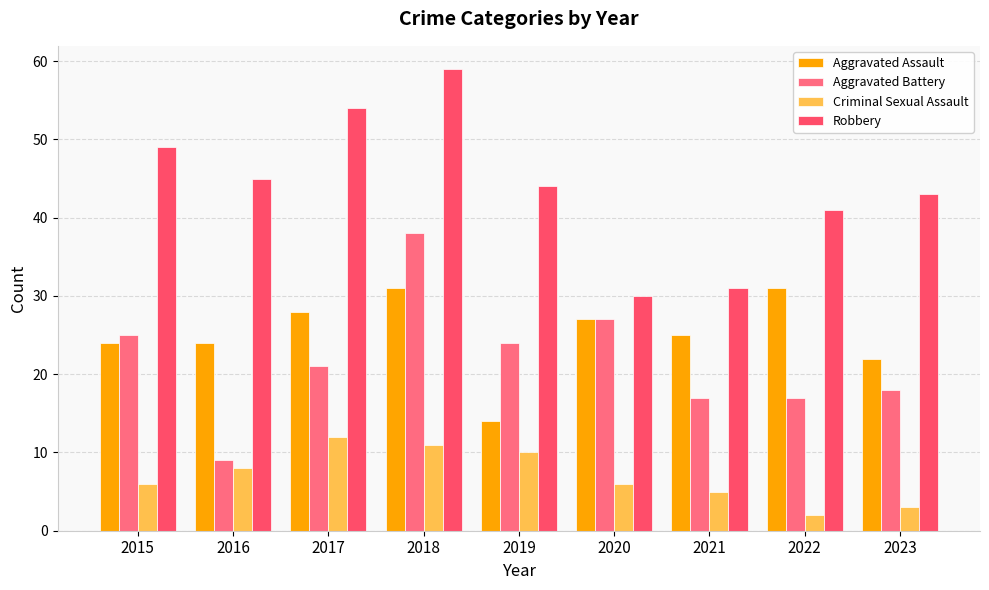

Reading right to left, what are all the values shown in this chart?

Aggravated Assault: 22	31	25	27	14	31	28	24	24
Aggravated Battery: 18	17	17	27	24	38	21	9	25
Criminal Sexual Assault: 3	2	5	6	10	11	12	8	6
Robbery: 43	41	31	30	44	59	54	45	49